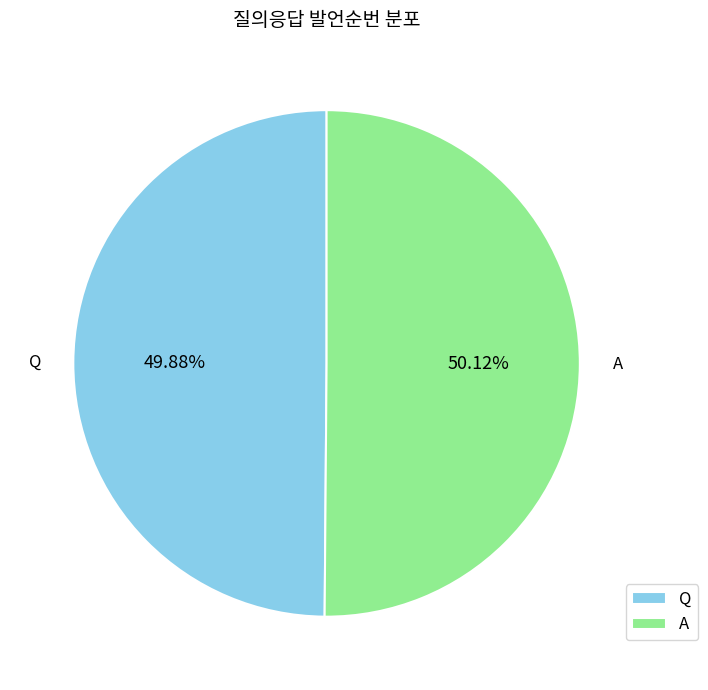

Approximately how many times larger is the value at Q compared to A?

1.0